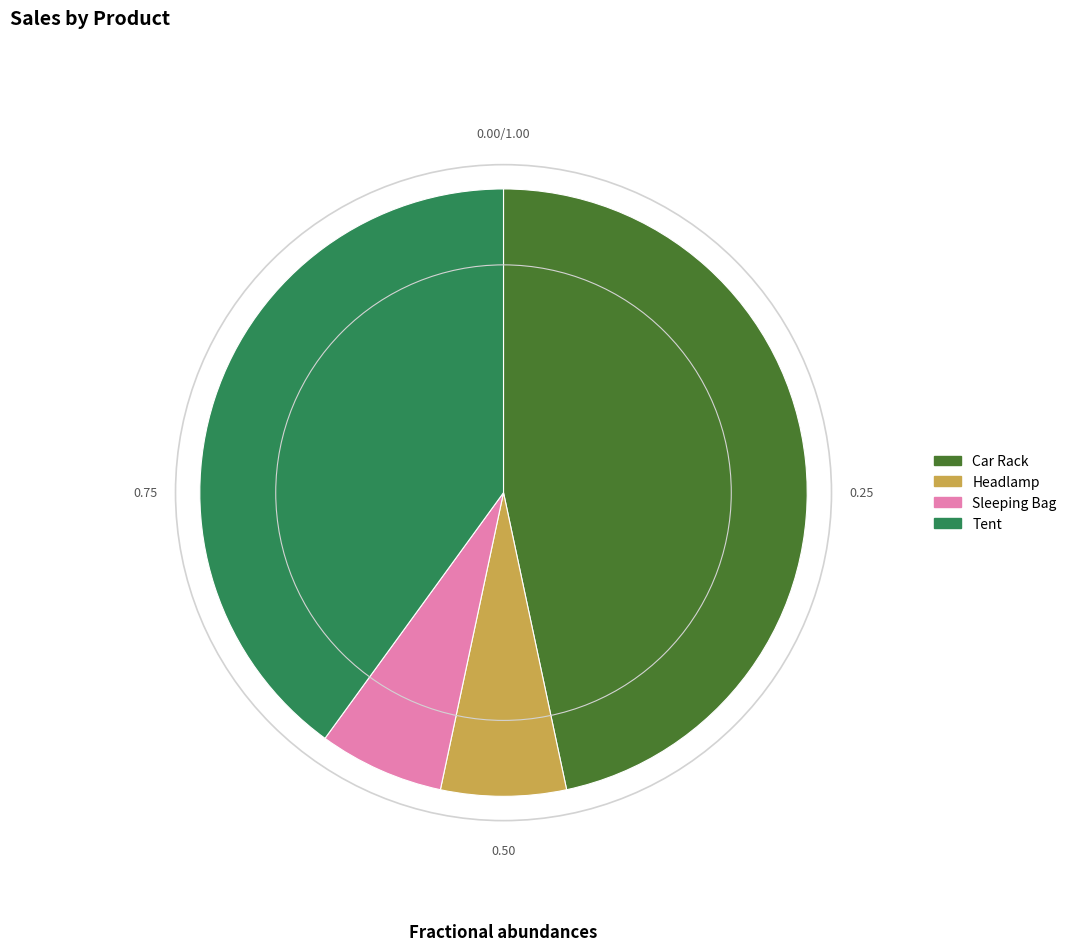

The Car Rack slice represents 58% of the pie. True or false?

False